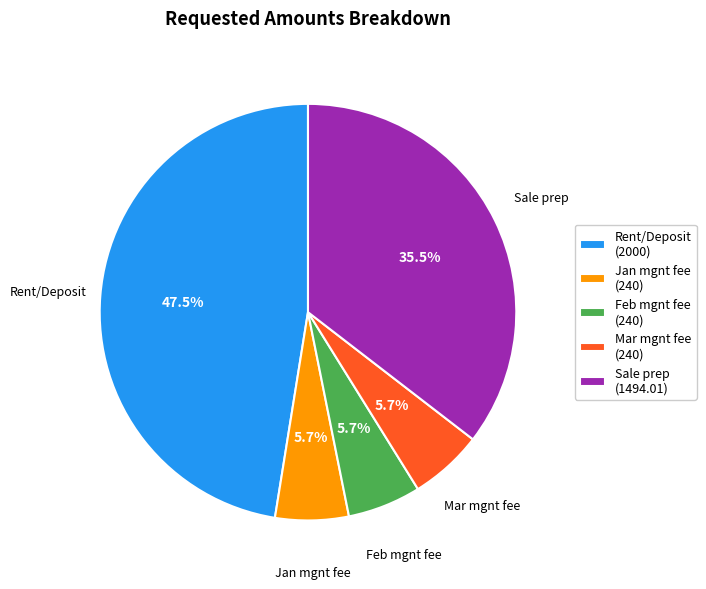

To the nearest percent, what is the average slice percentage?

20%